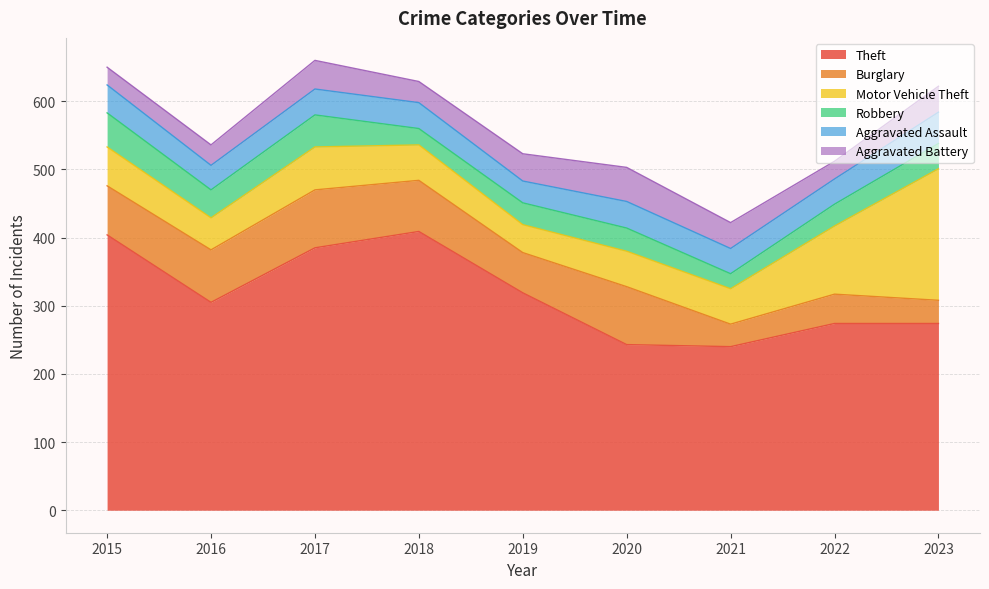

What is the minimum value shown in the chart?

22